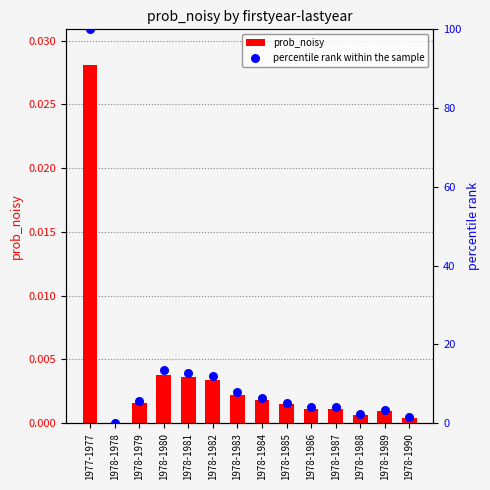

Which series has the largest total across all categories?

percentile rank within the sample